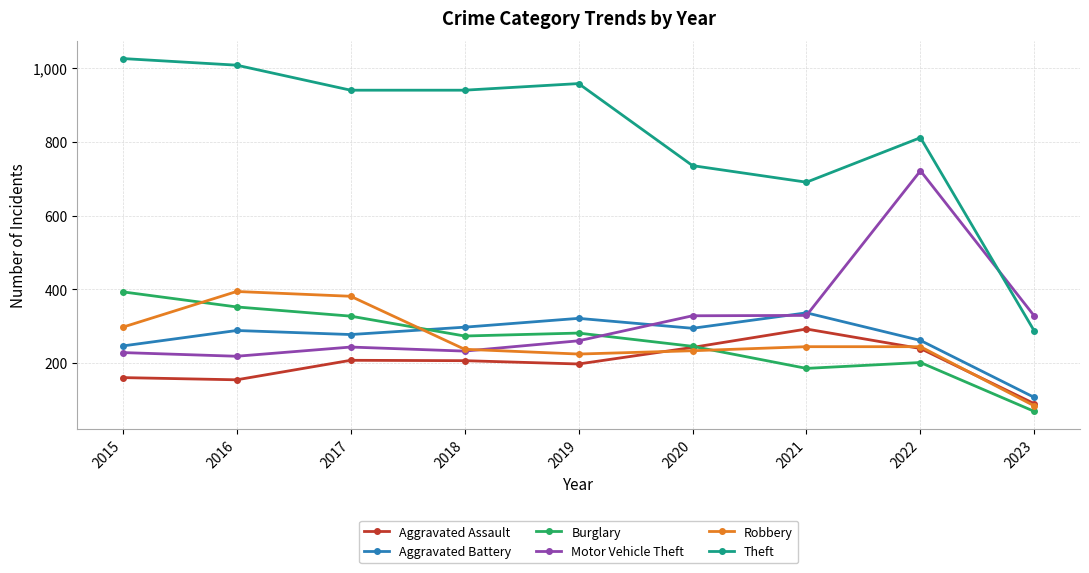

What is the total value across all series at 2020?

2078